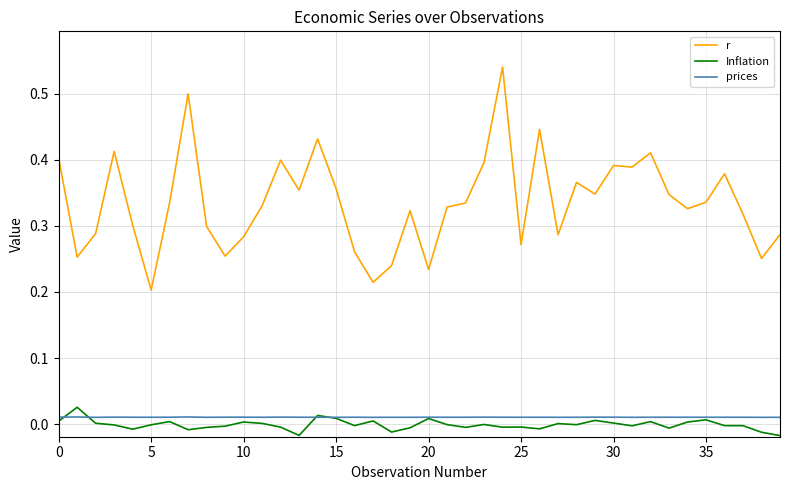

How many lines are shown in the chart?

3